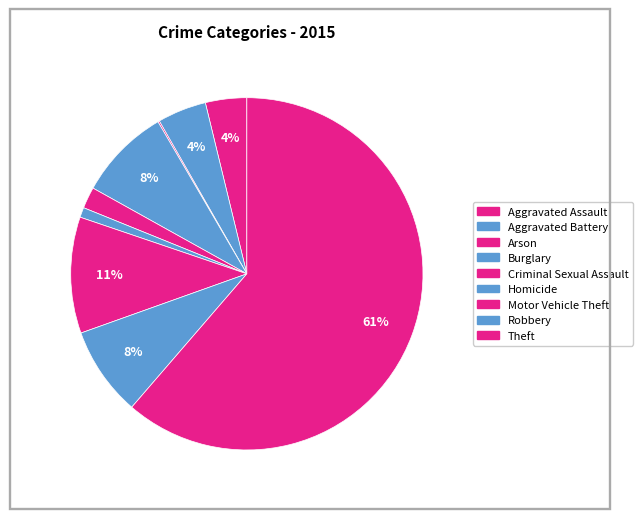

Which category has the biggest portion of the pie?

Theft